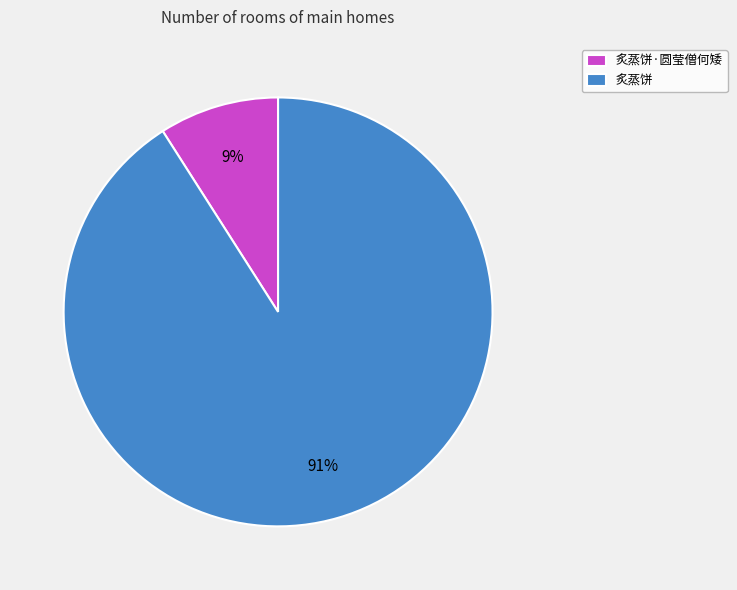

To the nearest percent, what percentage of the pie is 炙蒸饼?

91%